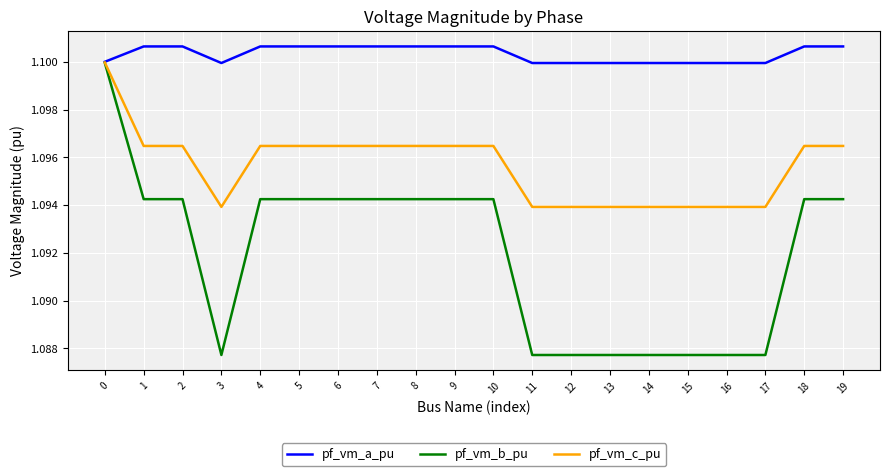

The pf_vm_a_pu series shows 1.9 at 9. True or false?

False